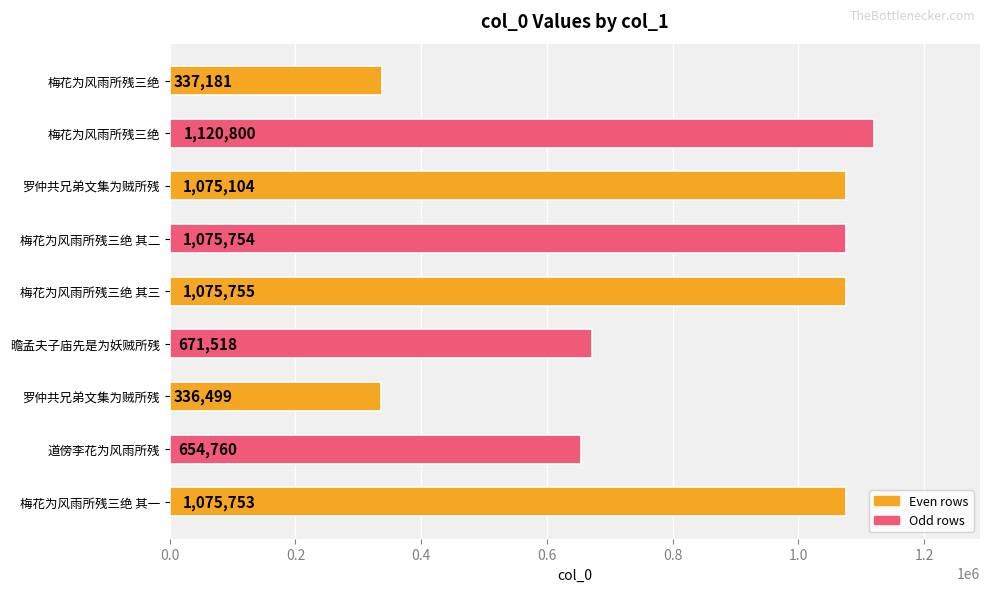

How many data points are less than 1075104?

4